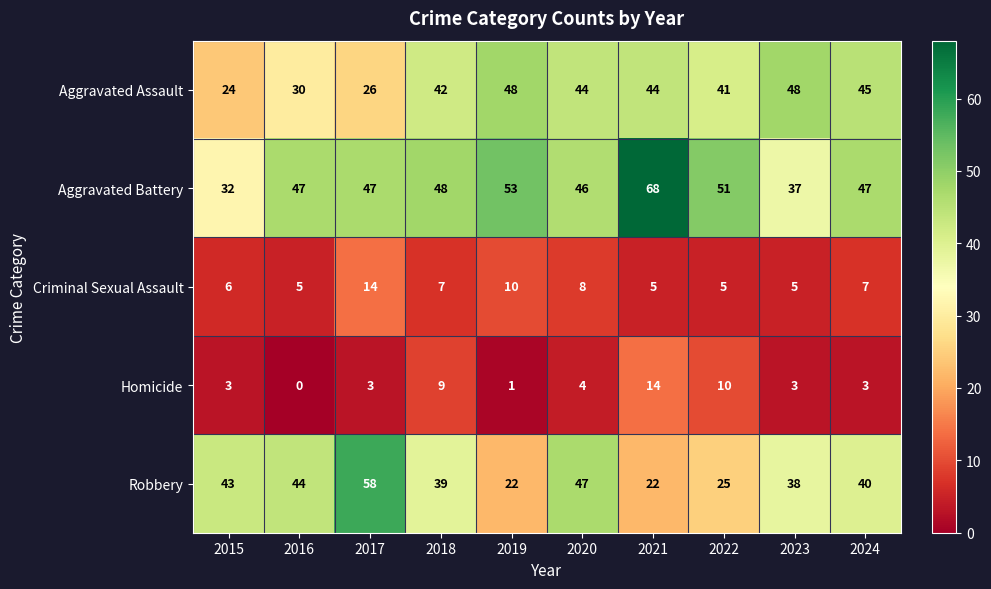

At which category is the sum across all series the highest?

2021